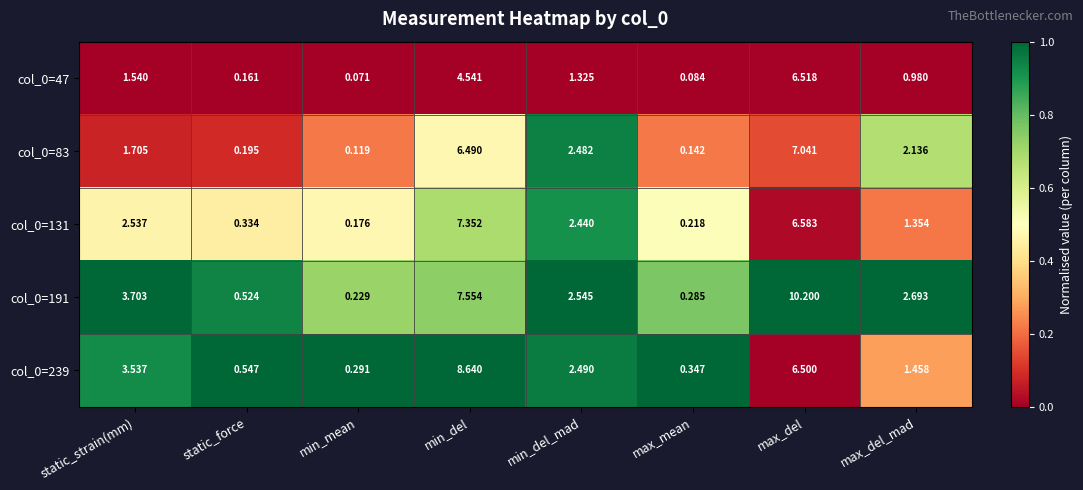

Rank the categories by col_0=131 value from lowest to highest.

min_mean, max_mean, static_force, max_del_mad, min_del_mad, static_strain(mm), max_del, min_del